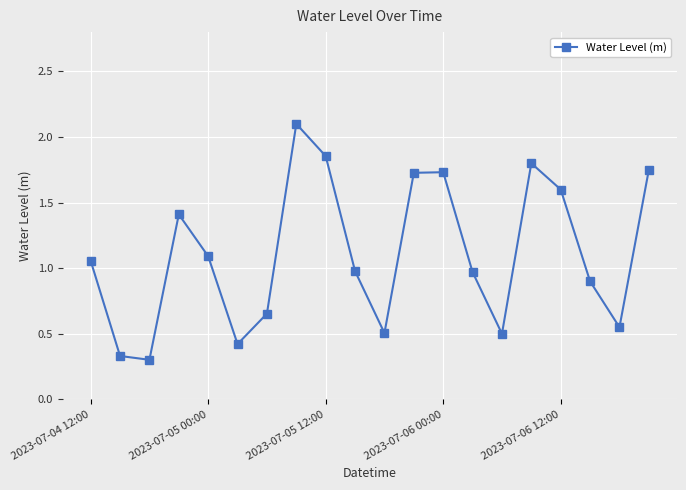

What is the difference between the second highest and second lowest values?

1.5